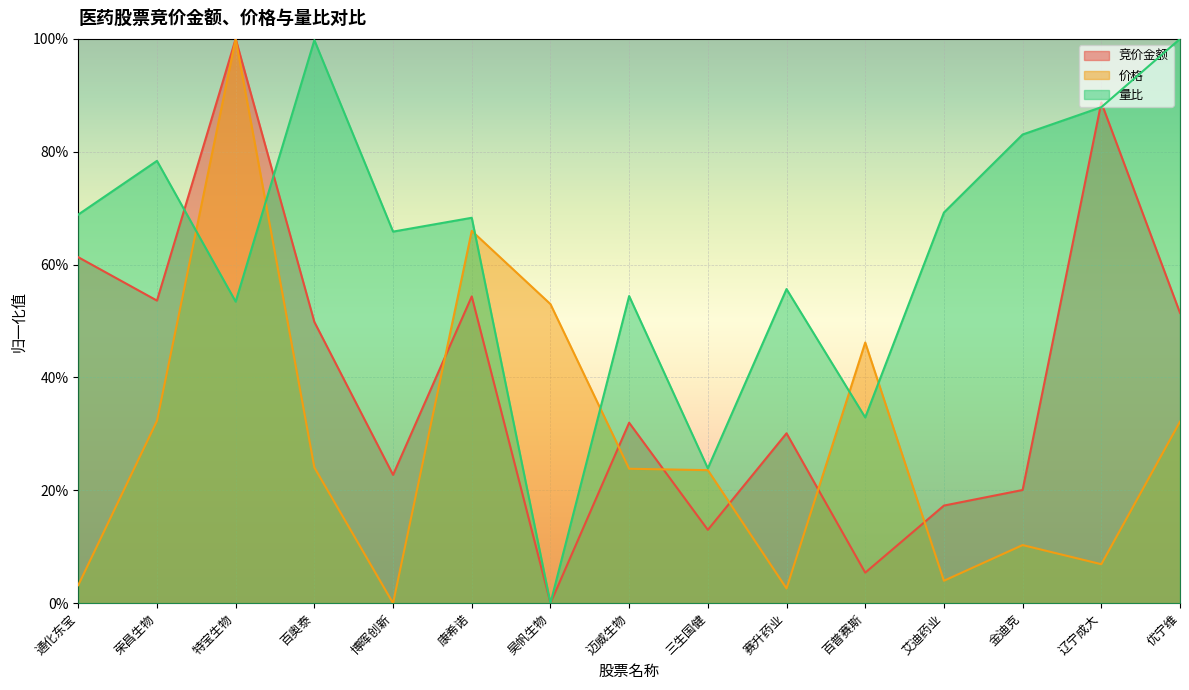

List the labels in order of 价格 value, smallest first.

博晖创新, 赛升药业, 通化东宝, 艾迪药业, 辽宁成大, 金迪克, 三生国健, 迈威生物, 百奥泰, 优宁维, 荣昌生物, 百普赛斯, 昊帆生物, 康希诺, 特宝生物